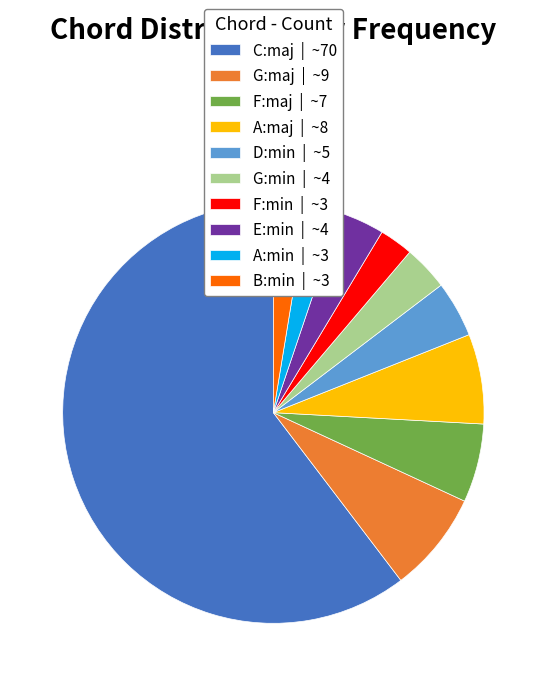

Which category has the biggest portion of the pie?

C:maj